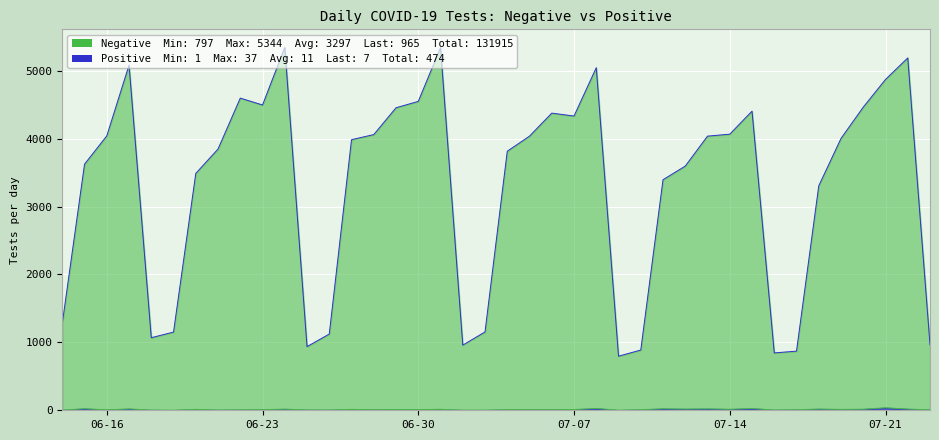

What is the average value of the Positive (daily) series?

12